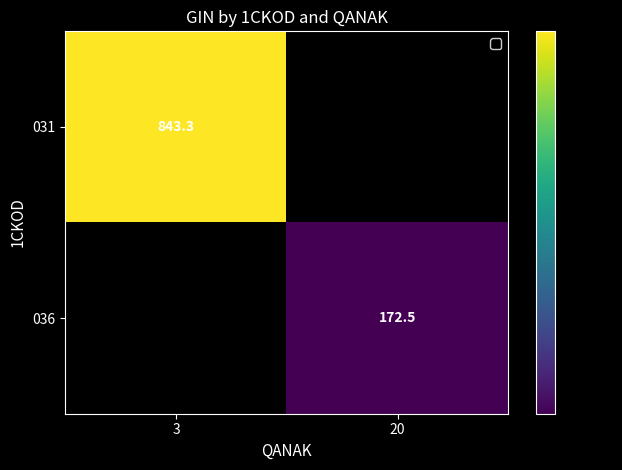

How many values in 031 are above zero?

1